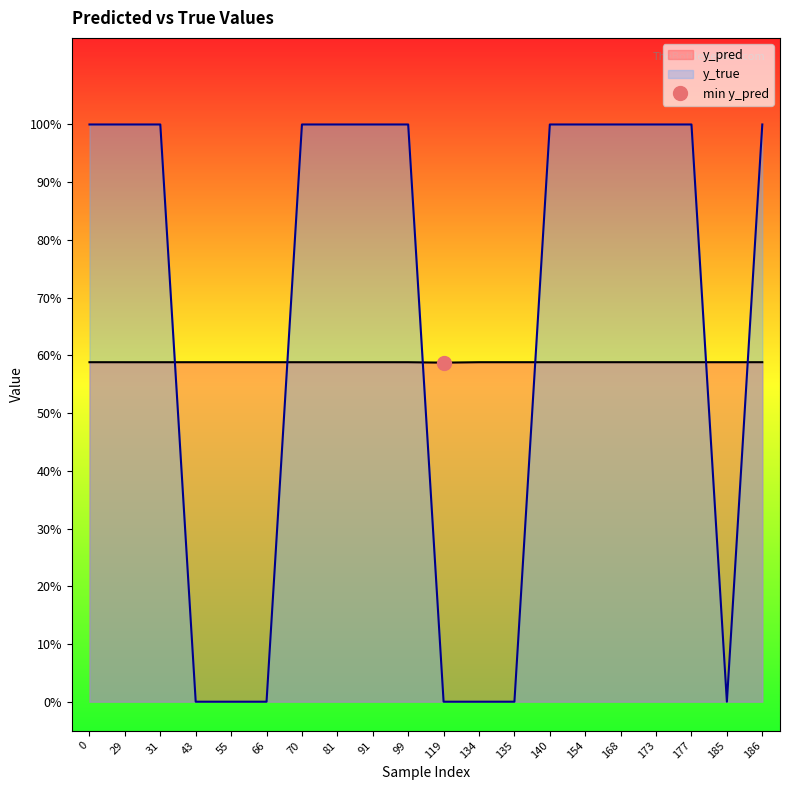

After their last crossing, which series has the higher values: y_true or y_pred?

y_true